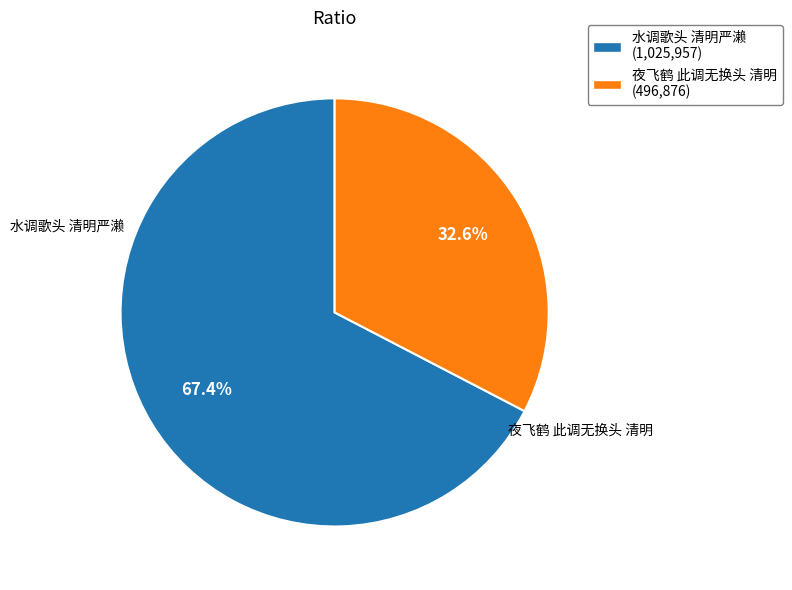

How much of the chart is everything except 水调歌头 清明严濑?

32.6%